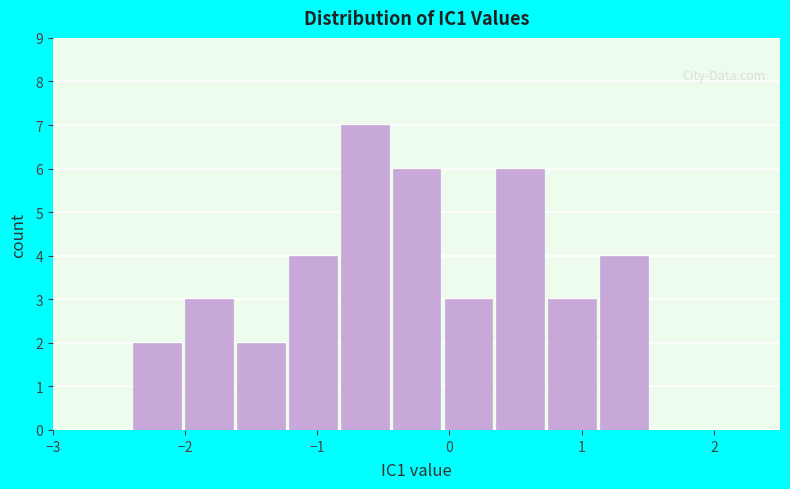

Read against the x-axis, roughly where is the centre of the tallest bar?

-0.6